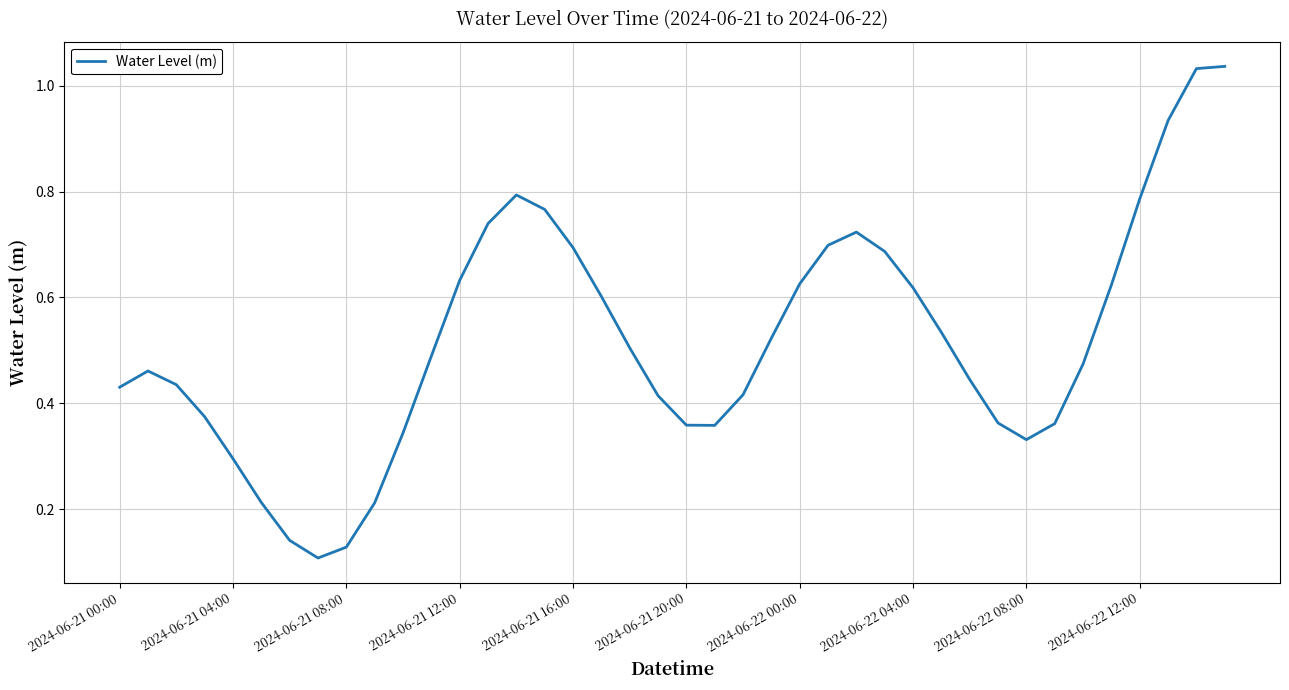

What is the sum of all values?

20.7